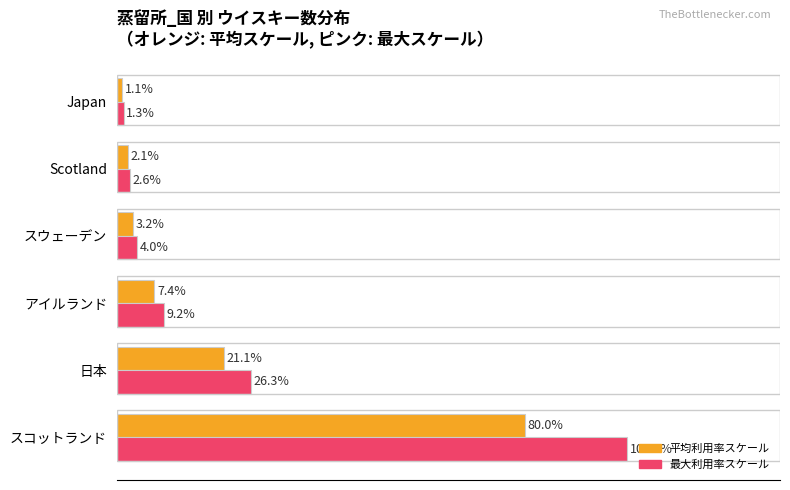

Which category has the lowest value across all series?

Japan